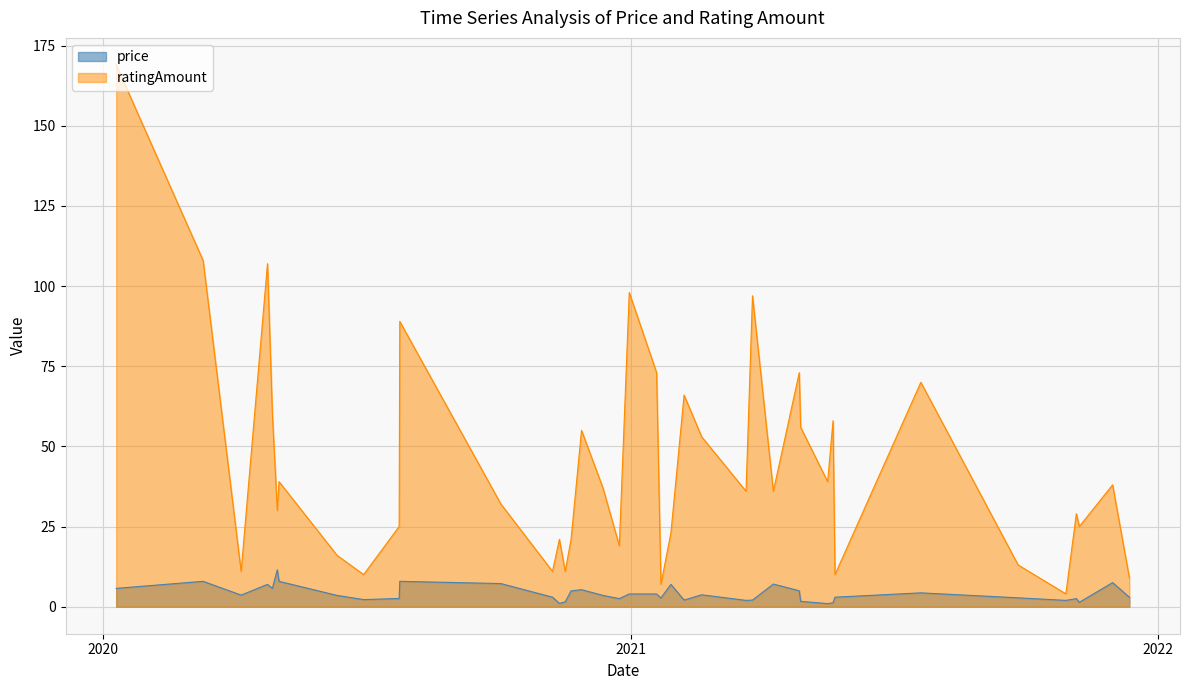

How many interior local peaks does the ratingAmount series have?

13